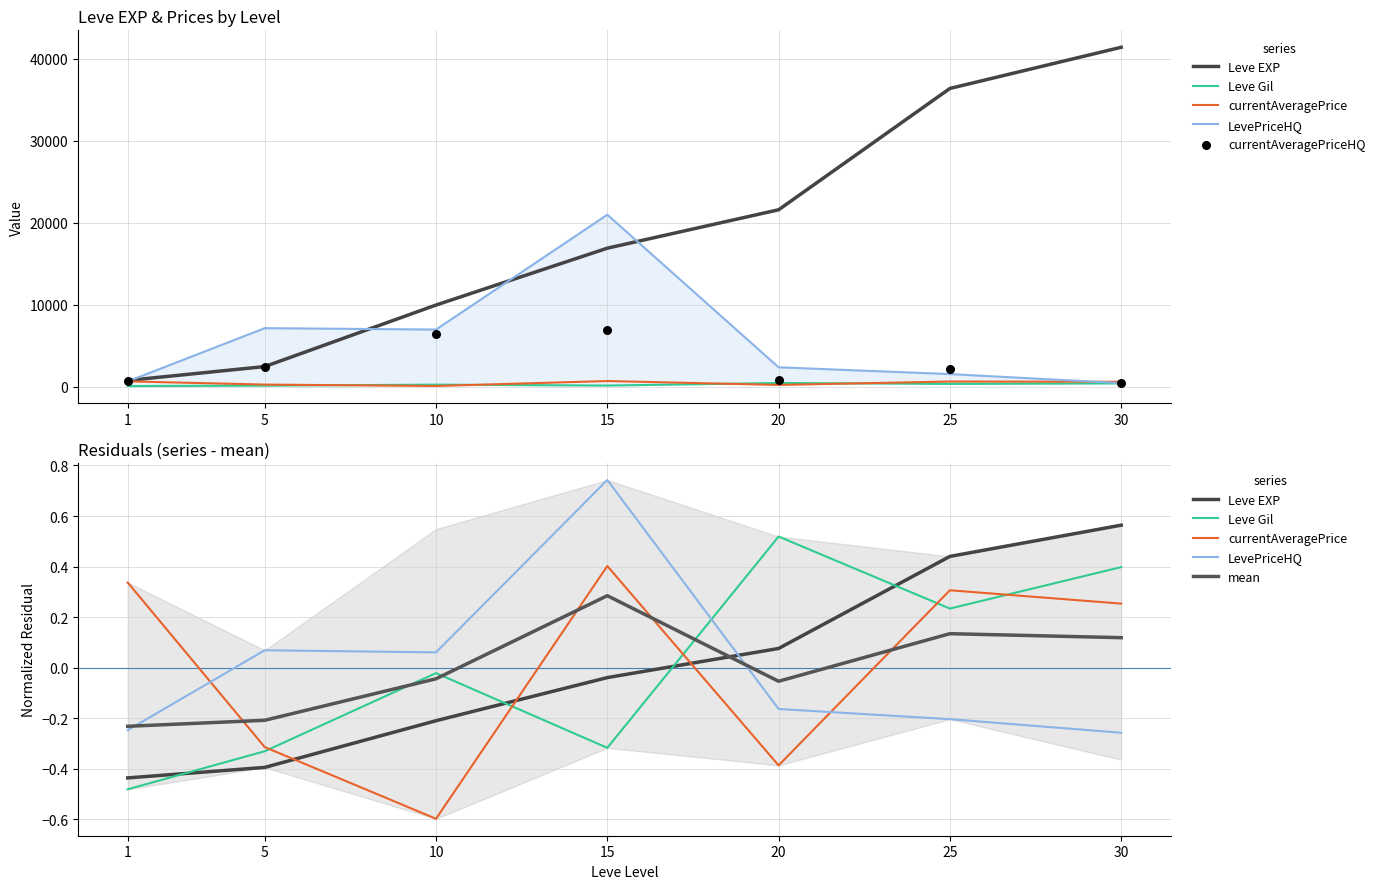

Which series reaches the maximum Y coordinate?

currentAveragePriceHQ